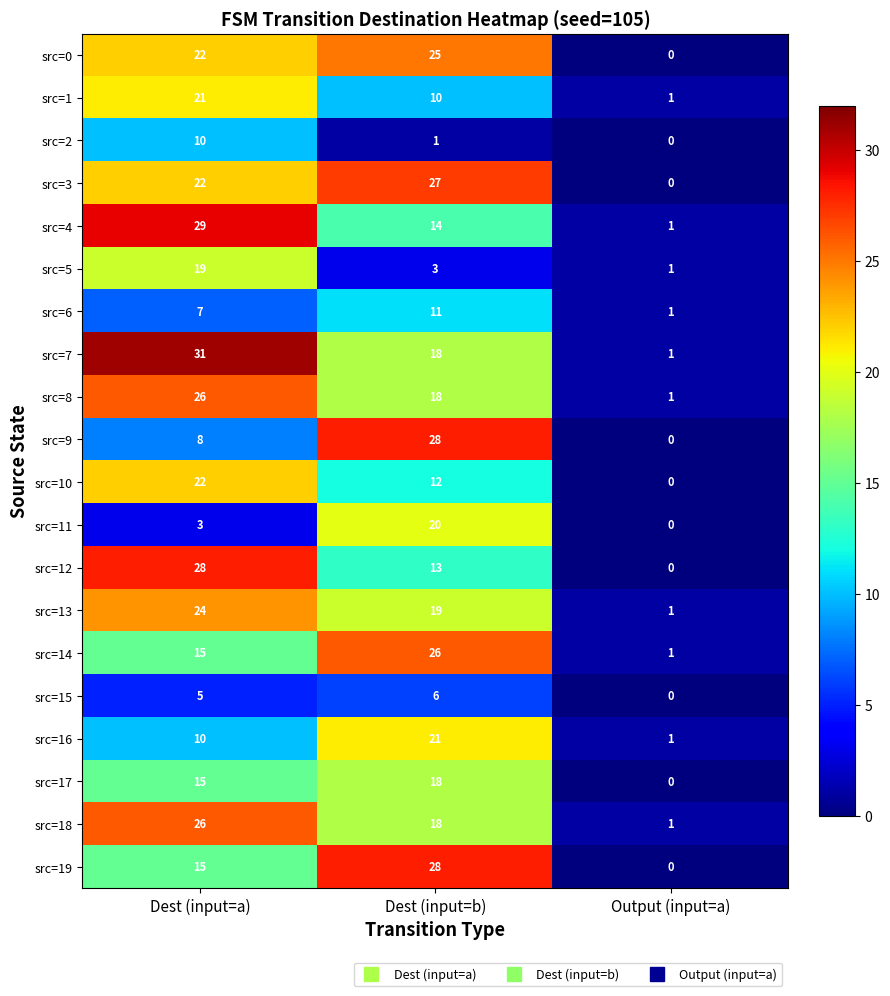

What is the difference between the maximum and minimum values in the src=8 series?

25